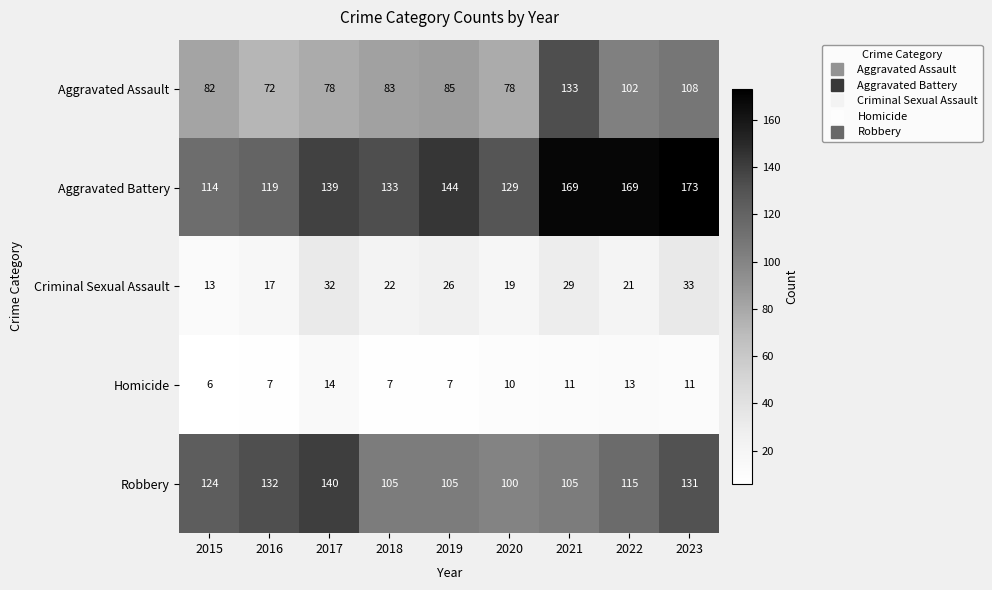

The Aggravated Assault series shows 72 at 2016. True or false?

True